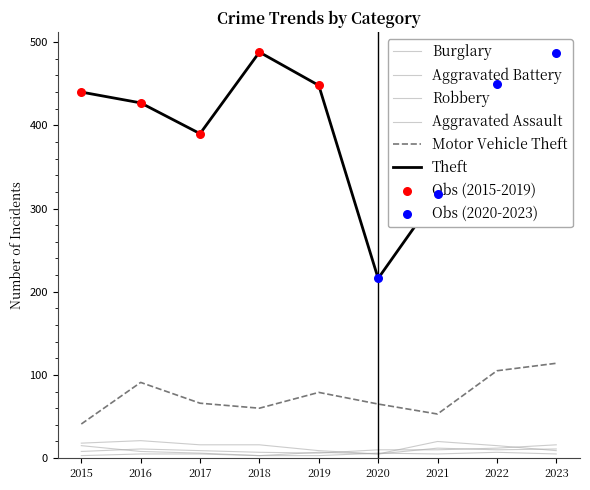

Does the chart have visible grid lines?

No